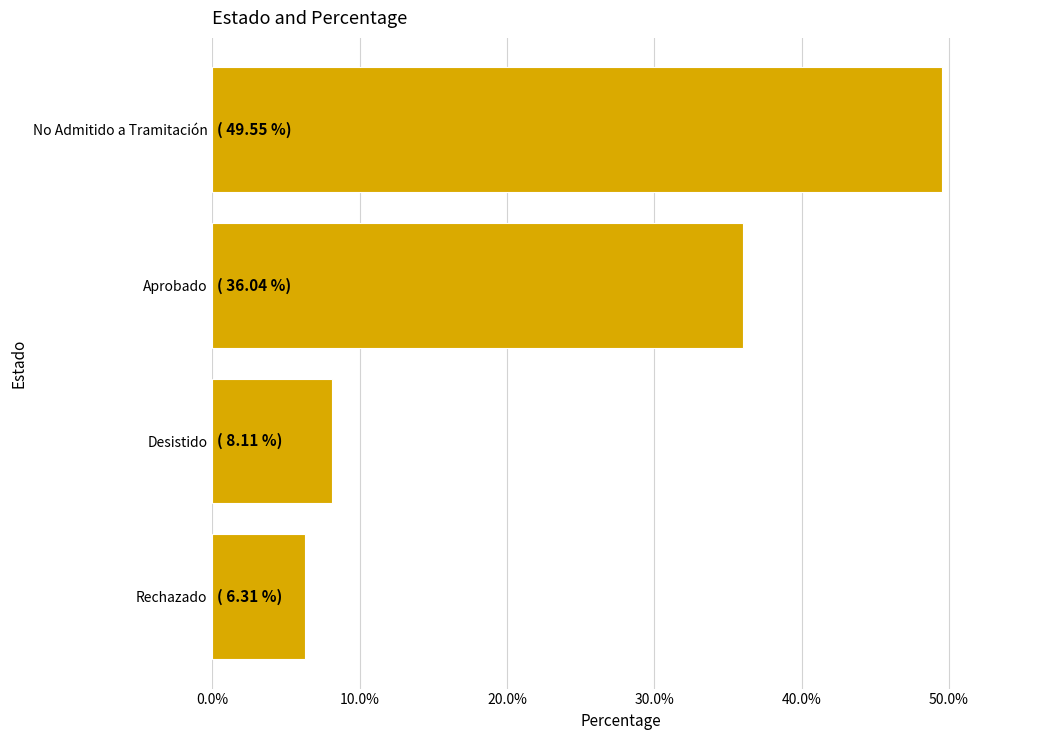

How many bars are there in total?

4